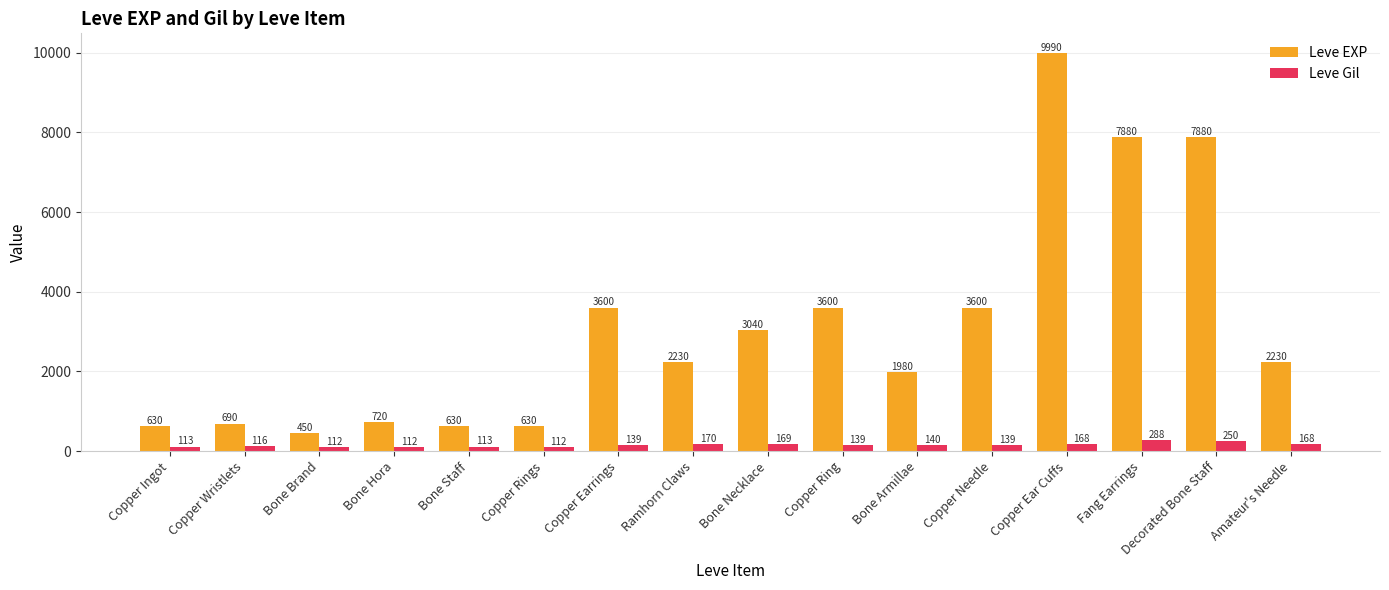

What is the label of the 3rd bar from the right?

Fang Earrings